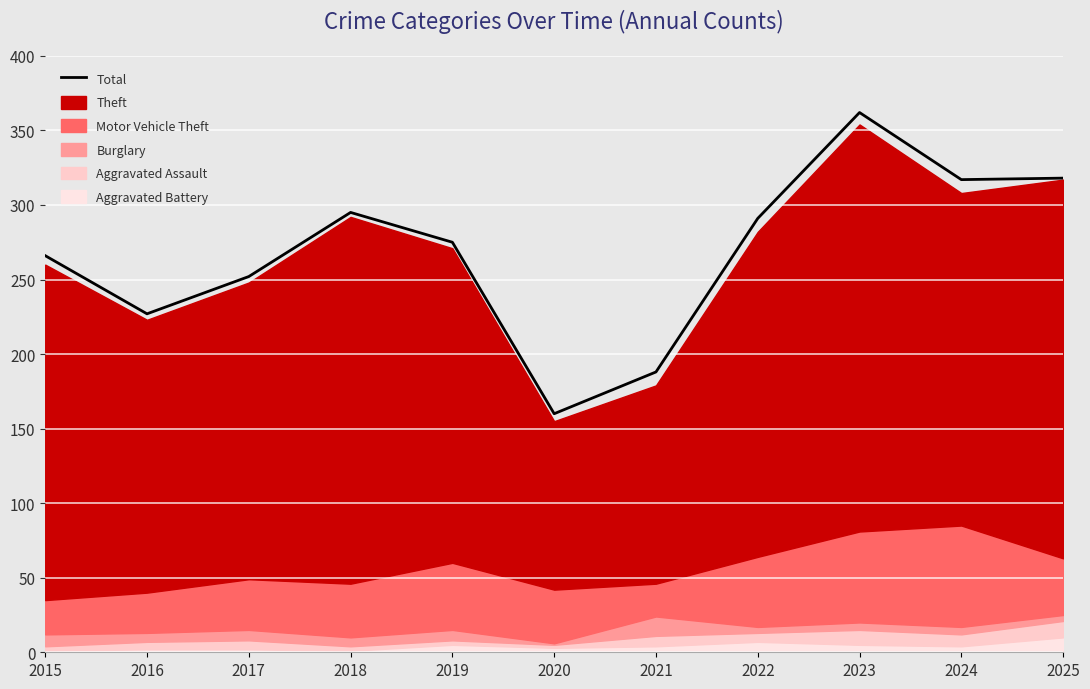

Between 2018 and 2024, which is larger?

2024